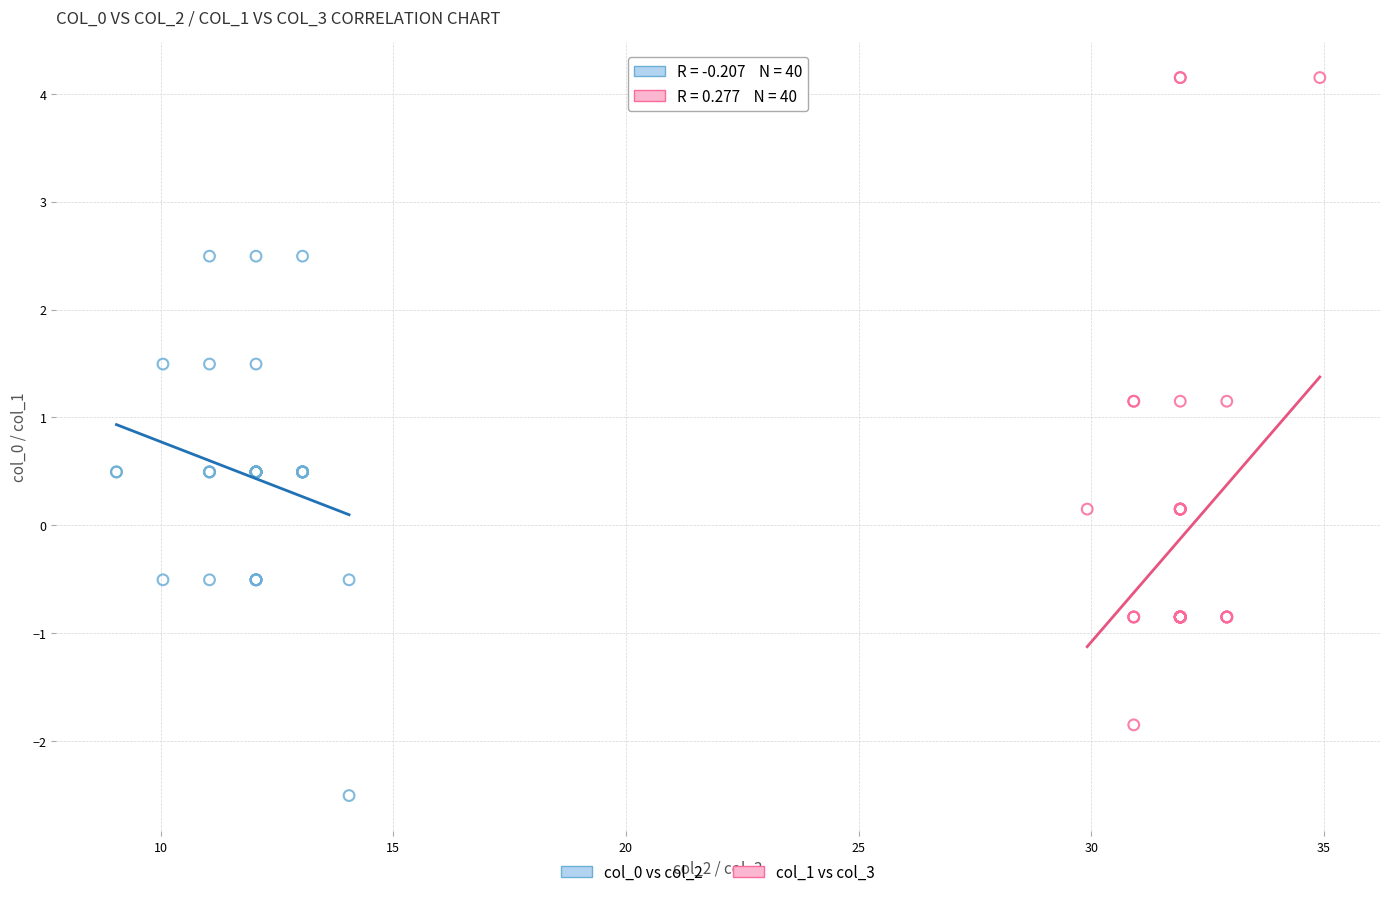

Which series contains the highest Y value?

col_1 vs col_3